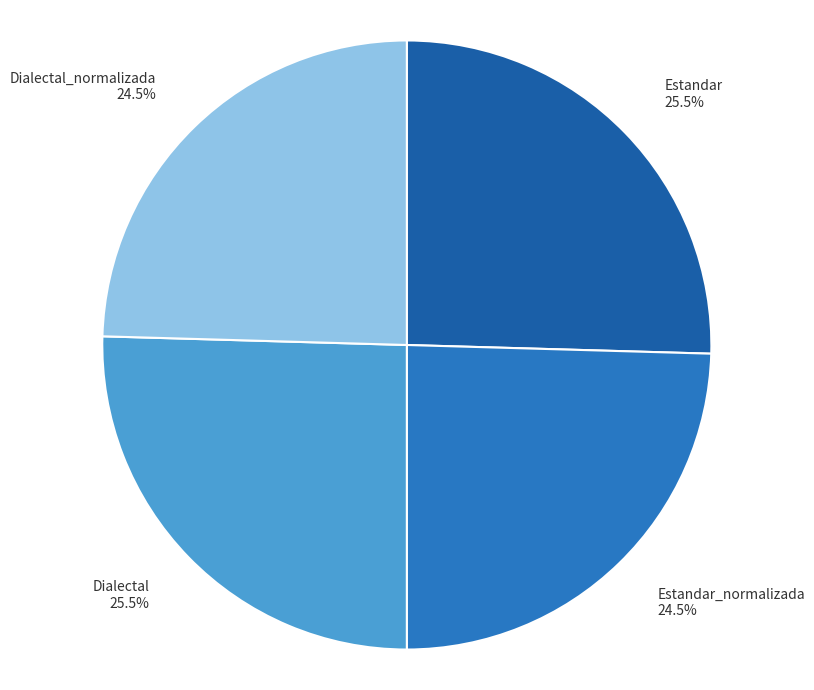

Combined, what portion of the pie is Estandar 25.5% and Estandar_normalizada 24.5%?

50.0%